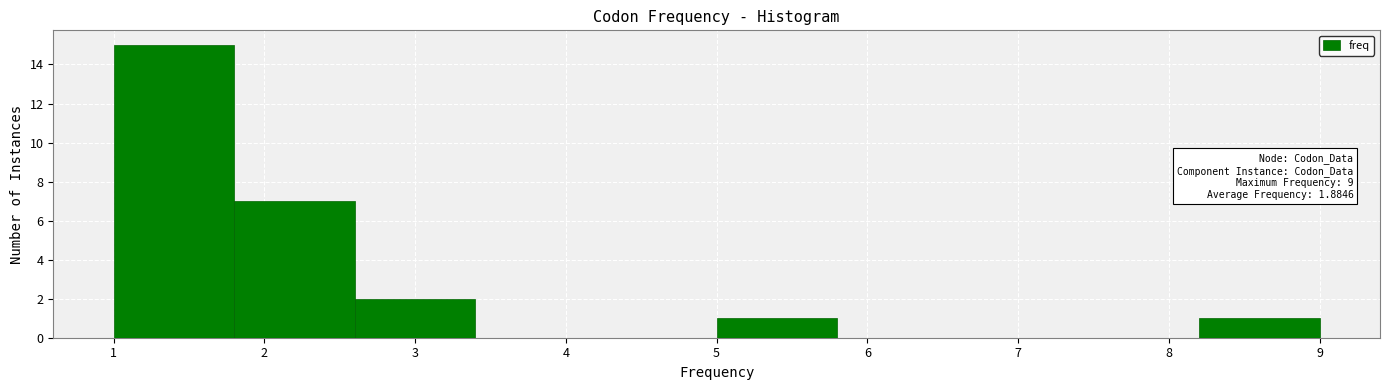

Which range on the x-axis has the tallest bar?

1.0 to 1.8